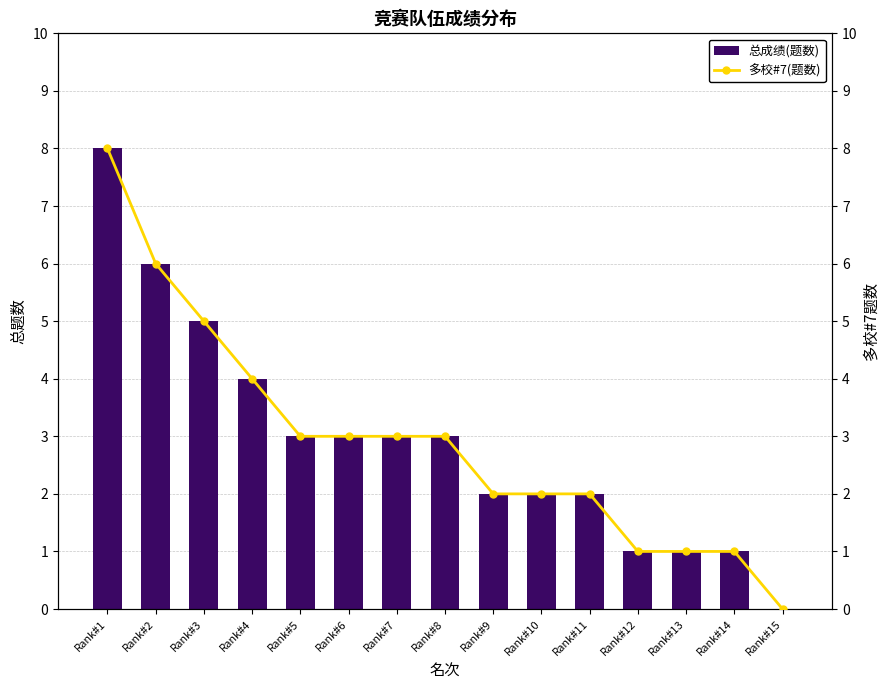

List the series in order of their peak value, highest first.

总成绩(题数), 多校#7(题数)